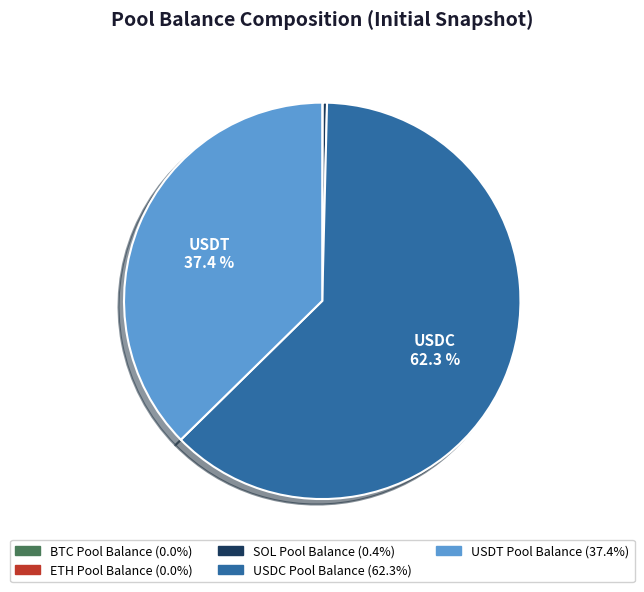

Which has a higher value, USDT Pool Balance or USDC Pool Balance?

USDC Pool Balance